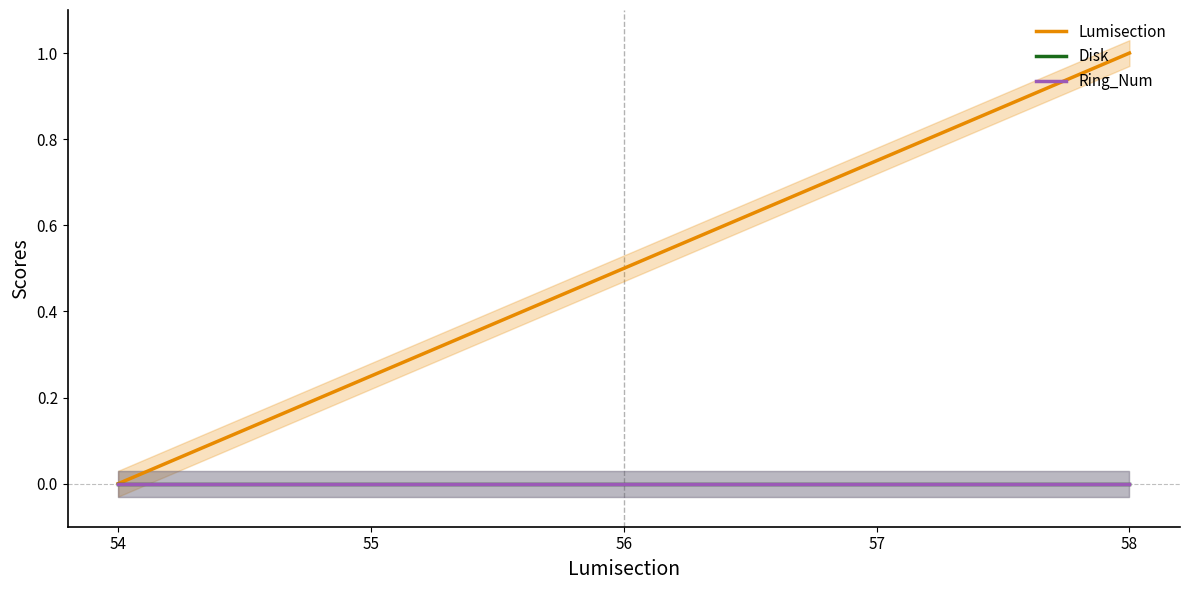

Reading left to right, what are all the values shown in this chart?

Lumisection: 0.0	0.2	0.5	0.8	1.0
Disk: 0.0	0.0	0.0	0.0	0.0
Ring_Num: 0.0	0.0	0.0	0.0	0.0